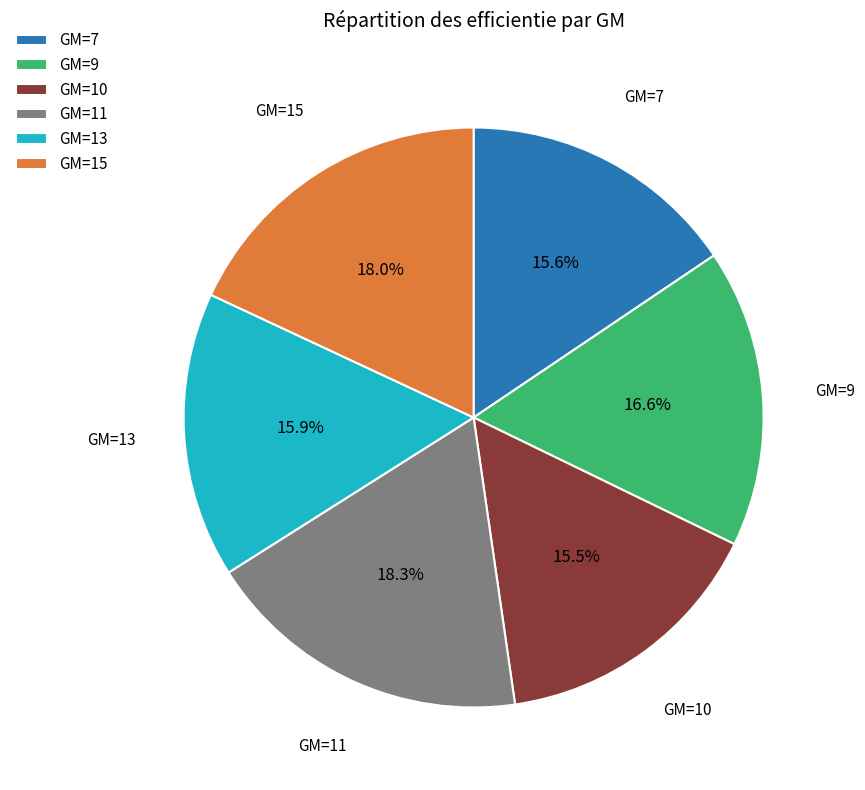

Does any single category account for the majority?

No